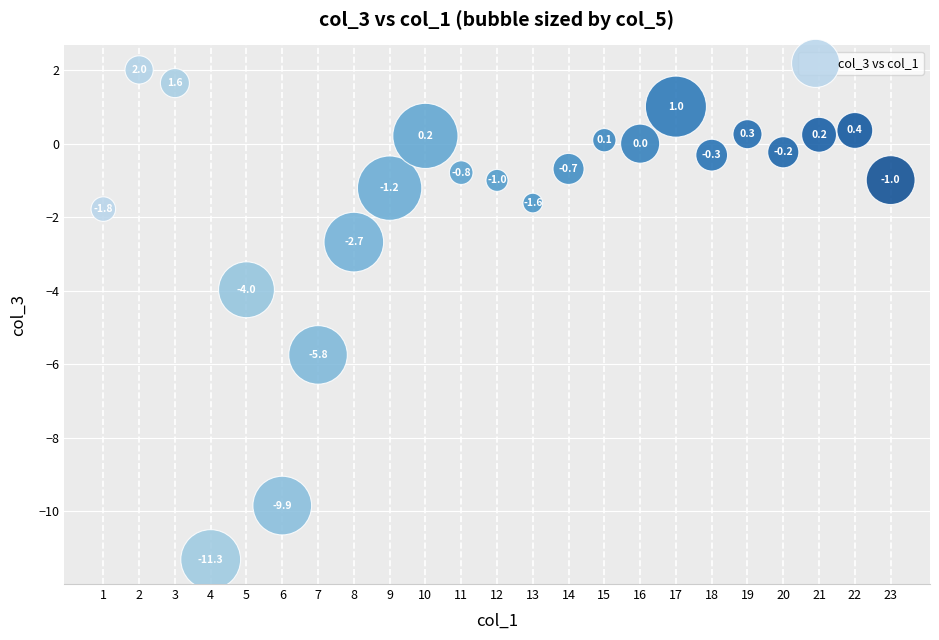

What is the range of X values (max minus min)?

22.0